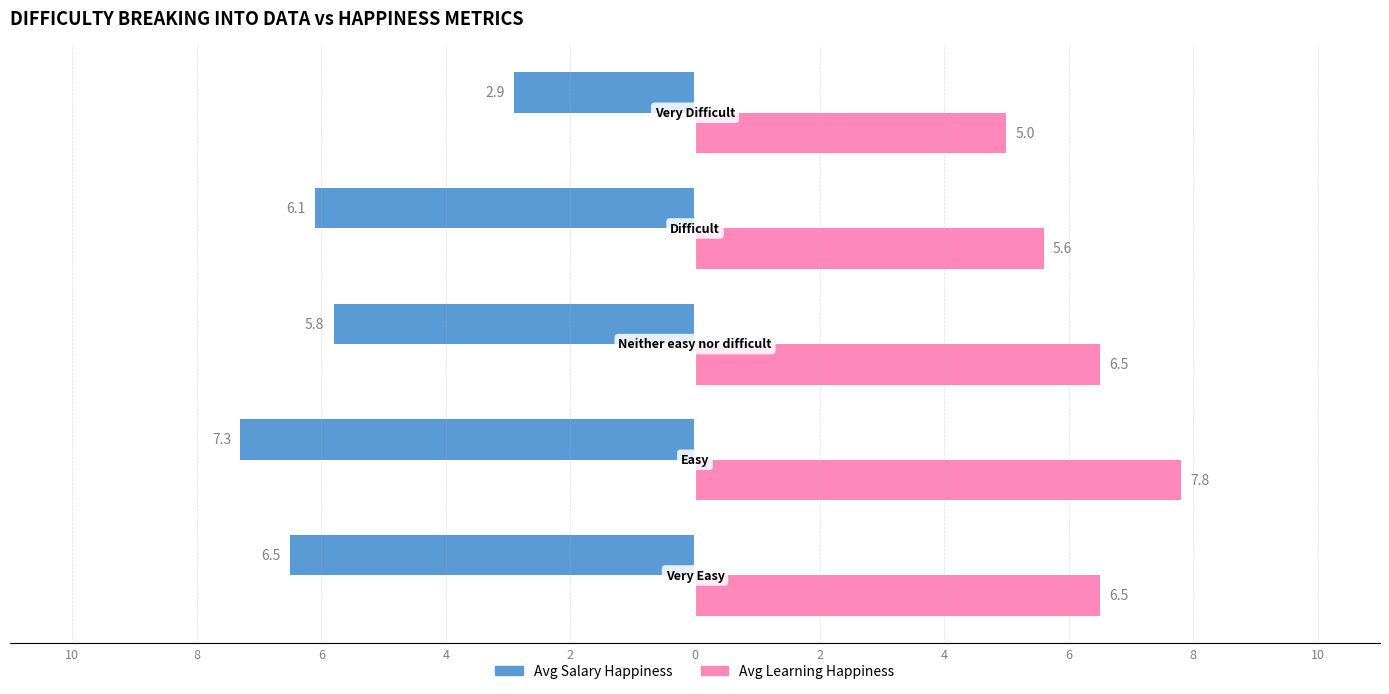

What are all the series names shown in the legend?

Avg Salary Happiness, Avg Learning Happiness